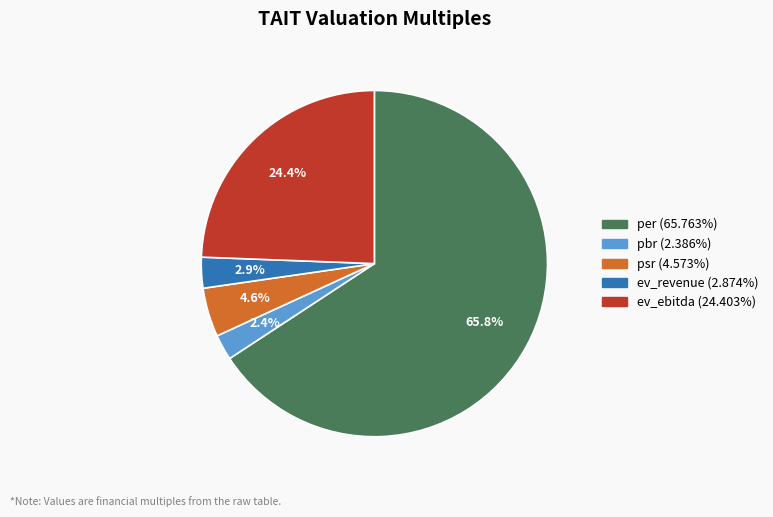

Which slice is the largest?

per